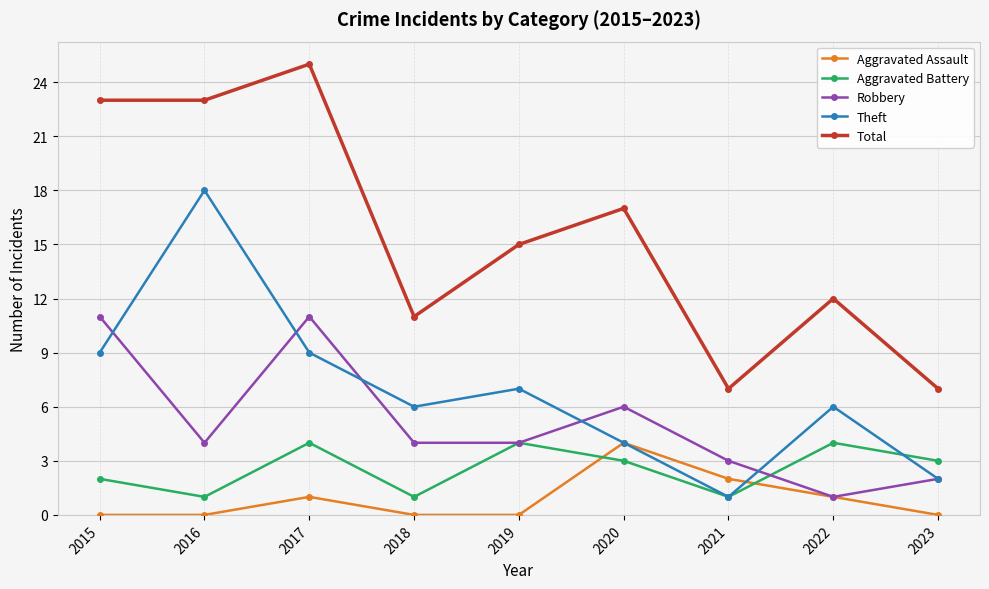

Reading right to left, transcribe all the data shown in this chart.

Aggravated Assault: 0	1	2	4	0	0	1	0	0
Aggravated Battery: 3	4	1	3	4	1	4	1	2
Robbery: 2	1	3	6	4	4	11	4	11
Theft: 2	6	1	4	7	6	9	18	9
Total: 7	12	7	17	15	11	25	23	23